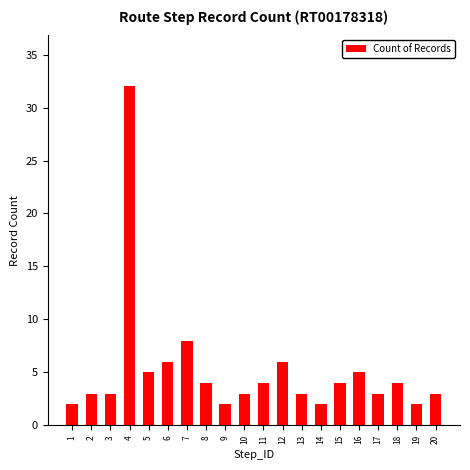

Is it true that the value at 20 is 3?

True